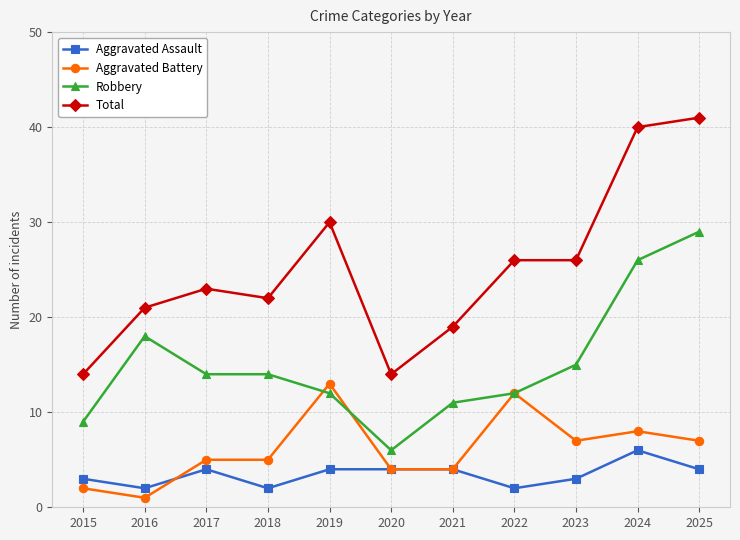

Which series changed the most between 2021 and 2024?

Total